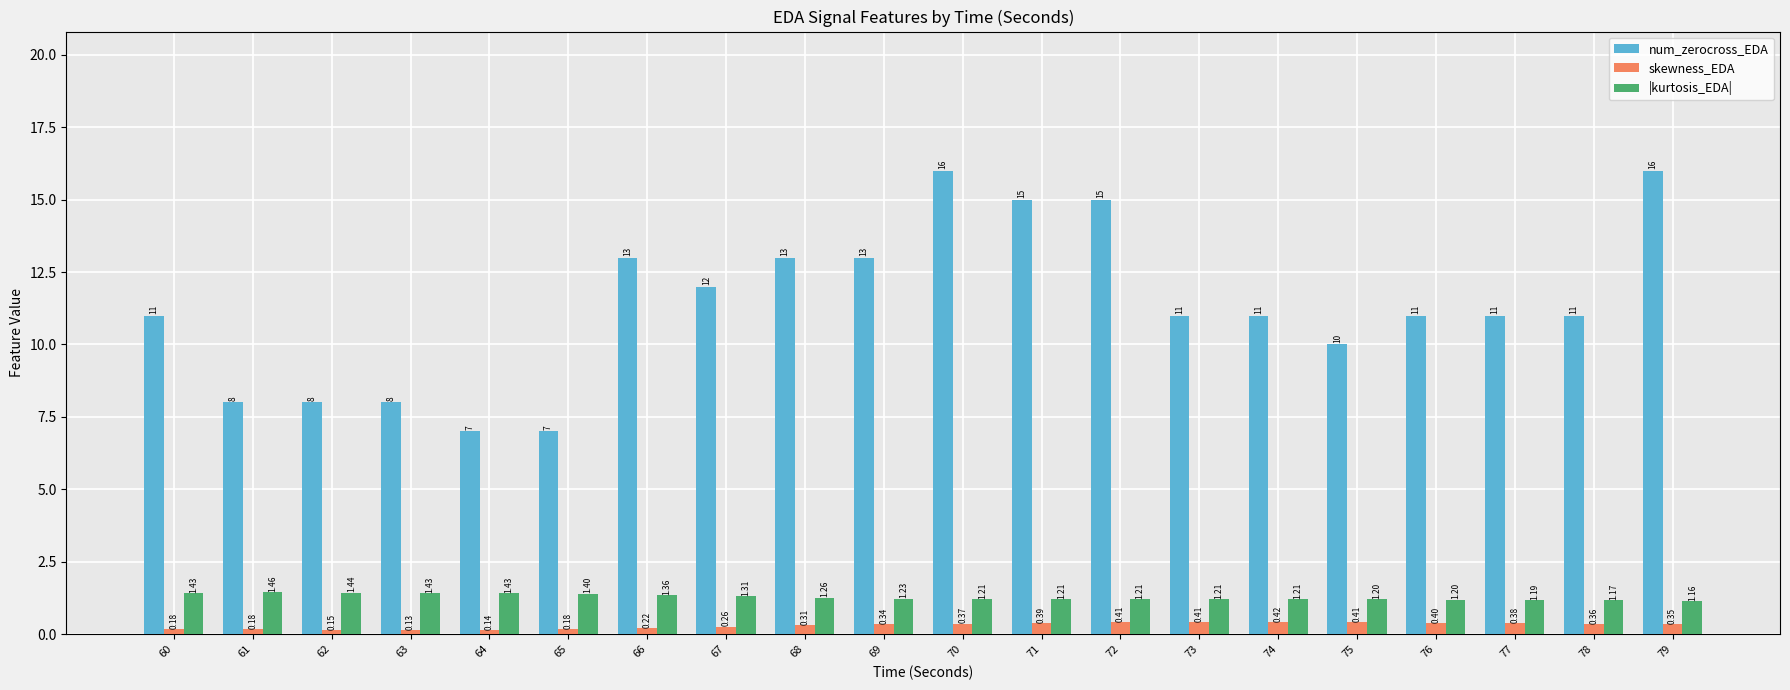

Between 74 and 79, which series saw the biggest shift?

num_zerocross_EDA